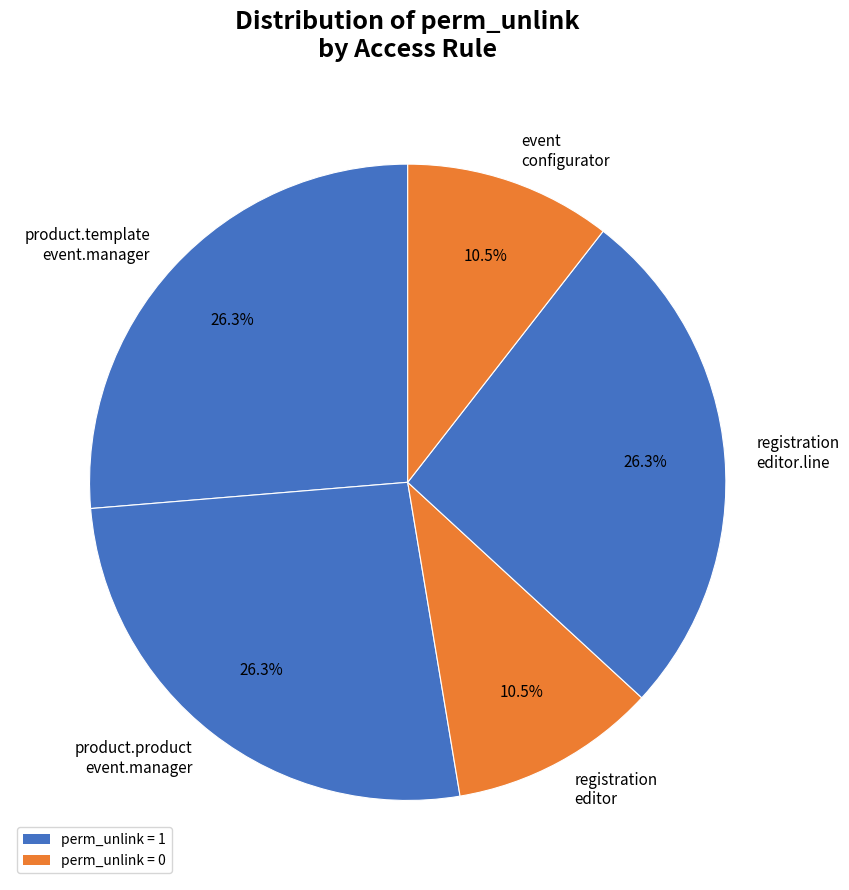

What is the ratio of the value at product.product event.manager to the value at registration editor.line?

1.0